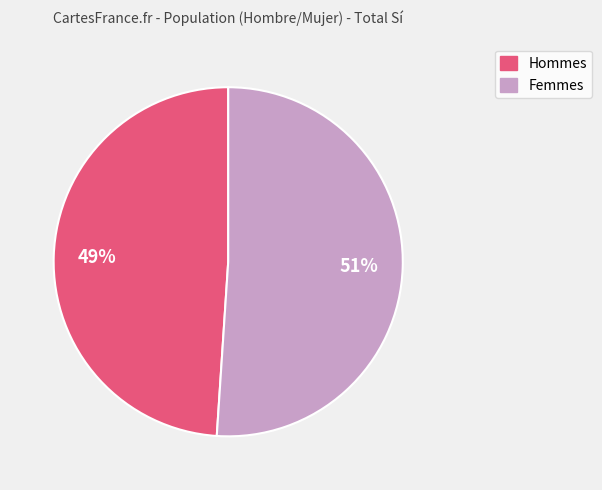

To the nearest percent, what is the difference between the largest and smallest slice percentages?

2%